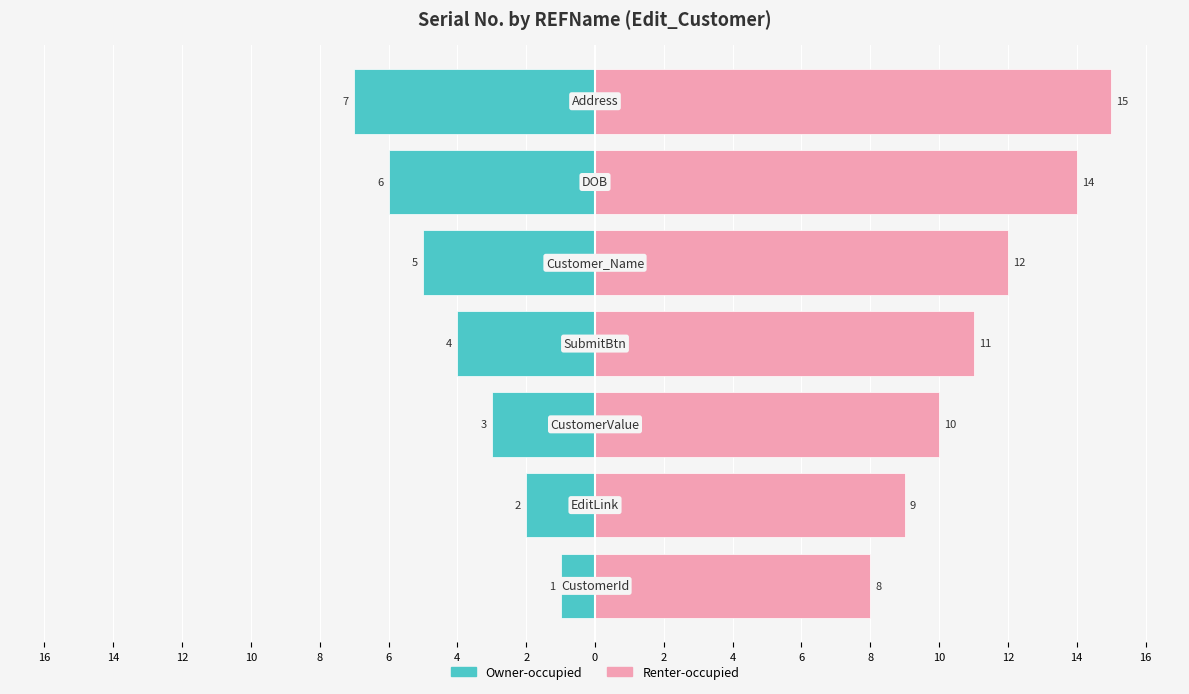

How many bars are there in total?

14